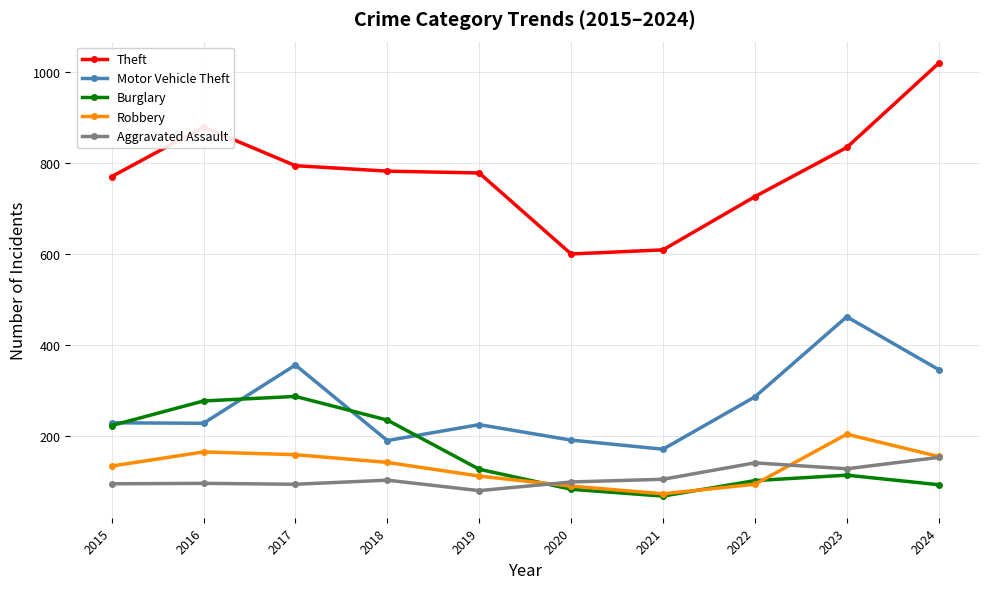

True or false: Motor Vehicle Theft and Aggravated Assault intersect in this chart.

False